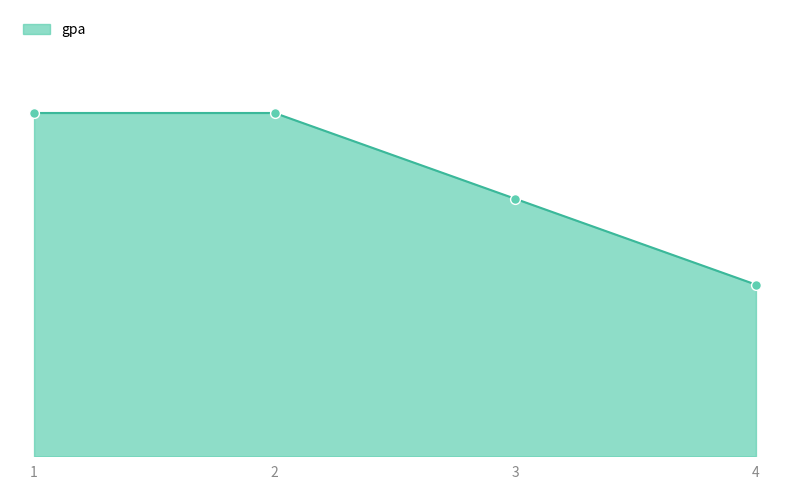

Which has a higher value, 1 or 3?

1